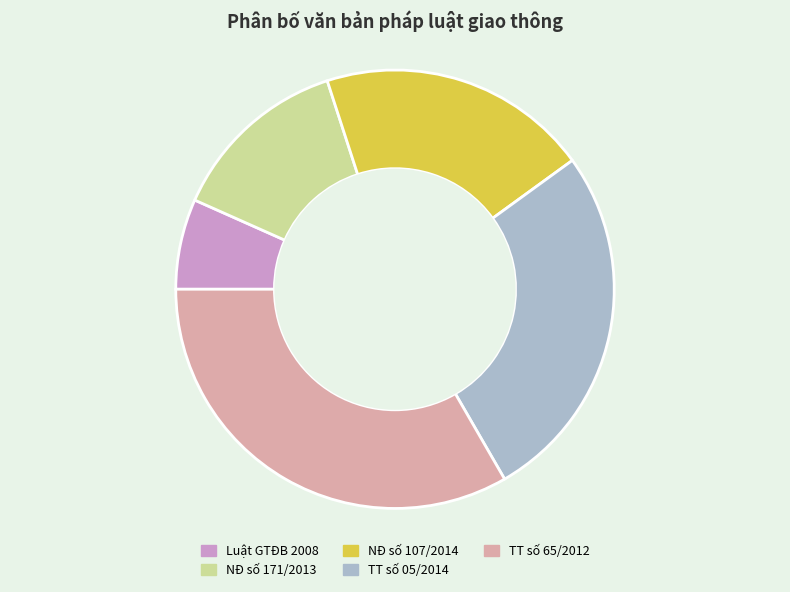

What is the largest slice in the pie chart?

TT số 65/2012